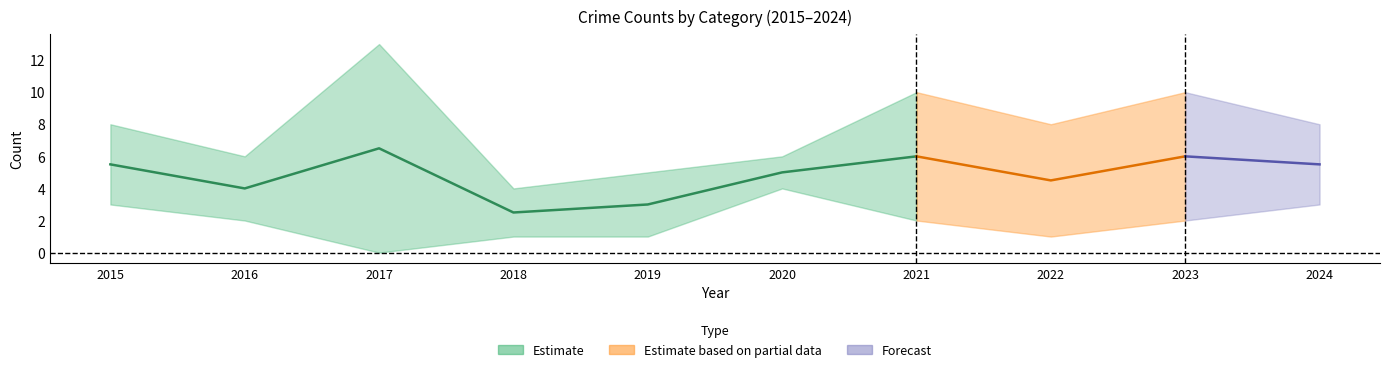

How many categories are shown in the chart?

10